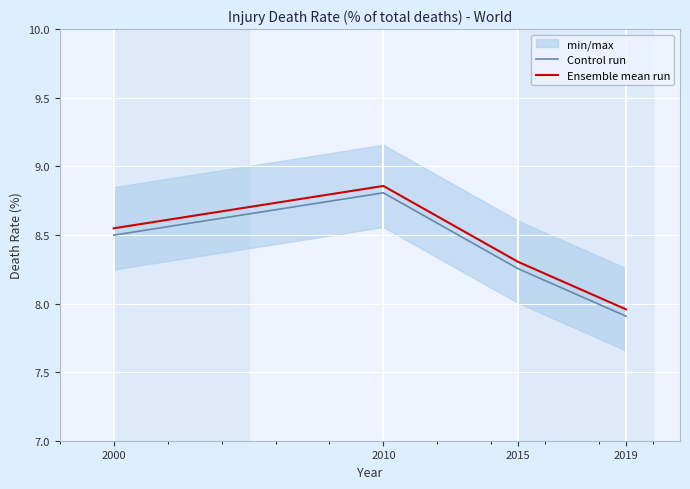

At which category is the sum across all series the highest?

2010